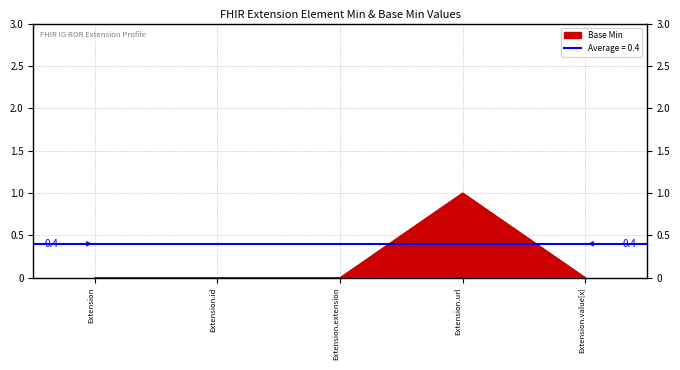

Which category has the lowest value across all series?

Extension